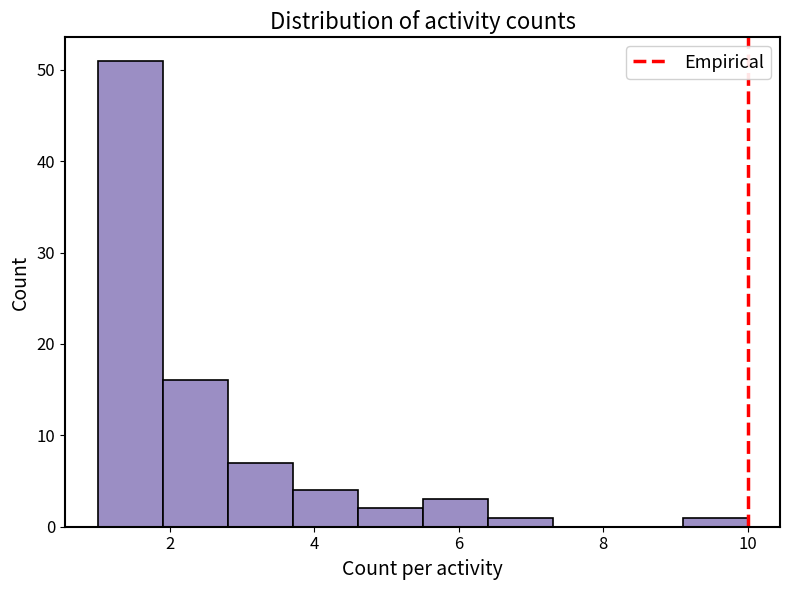

Reading left to right, transcribe this chart: for each bar, give the range it covers on the x-axis and its height. Neither the bar edges nor the heights are printed on the chart, so give them approximately, as read against the axes.

1.0 to 1.9: 51
1.9 to 2.8: 16
2.8 to 3.7: 7
3.7 to 4.6: 4
4.6 to 5.5: 2
5.5 to 6.4: 3
6.4 to 7.3: 1
7.3 to 8.2: 0
8.2 to 9.1: 0
9.1 to 10.0: 1